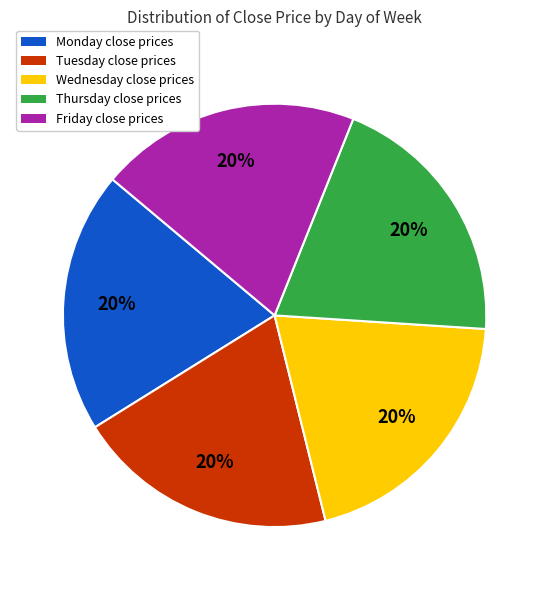

Does Friday account for over 50% of the chart?

No